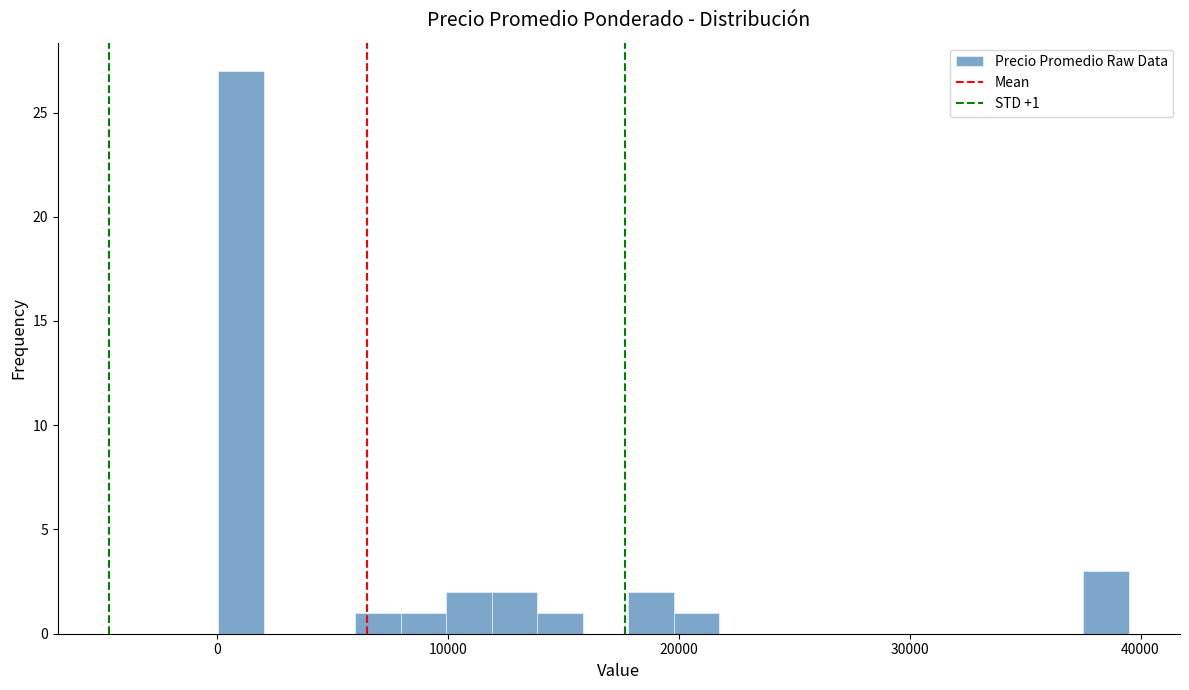

Around what value on the x-axis is the tallest bar? Give the approximate position of its centre, as read against the axis.

1000